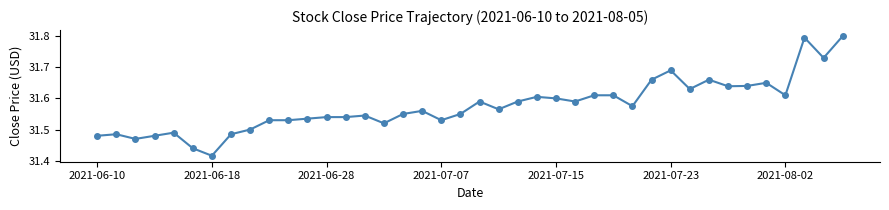

Count the values in the range 31 to 32.

40